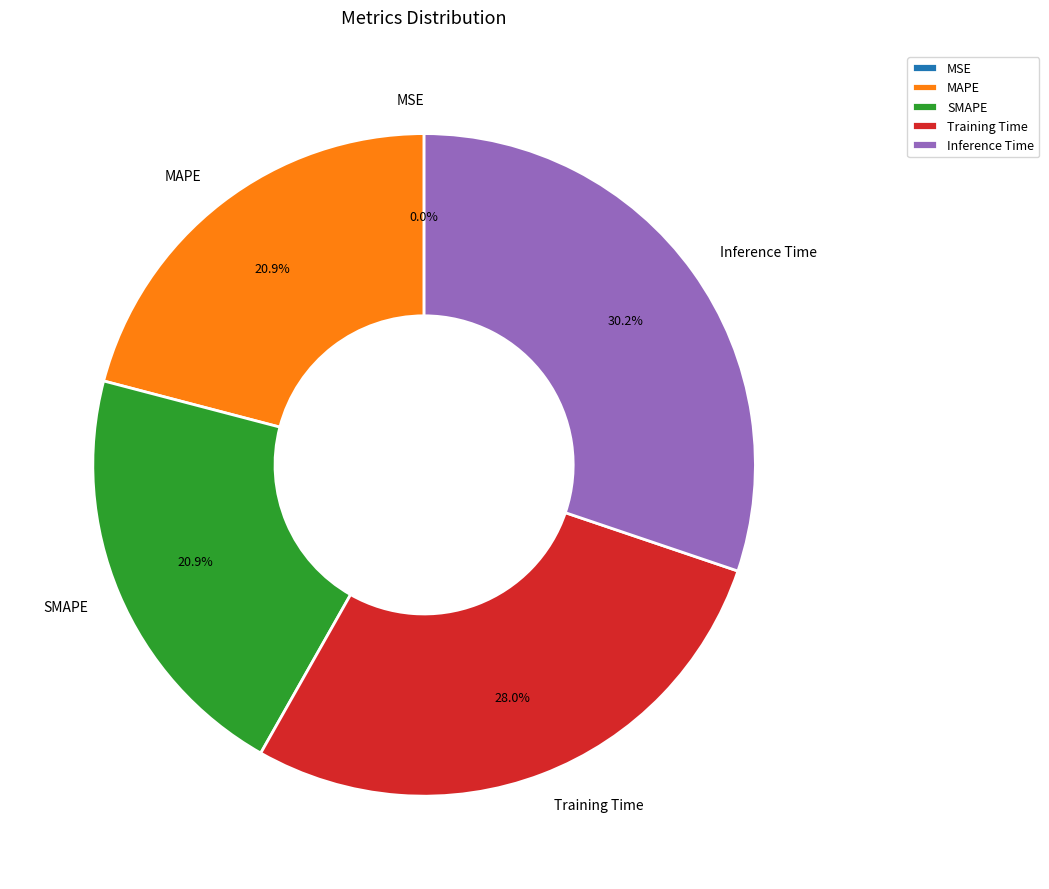

How many segments does this pie chart have?

5